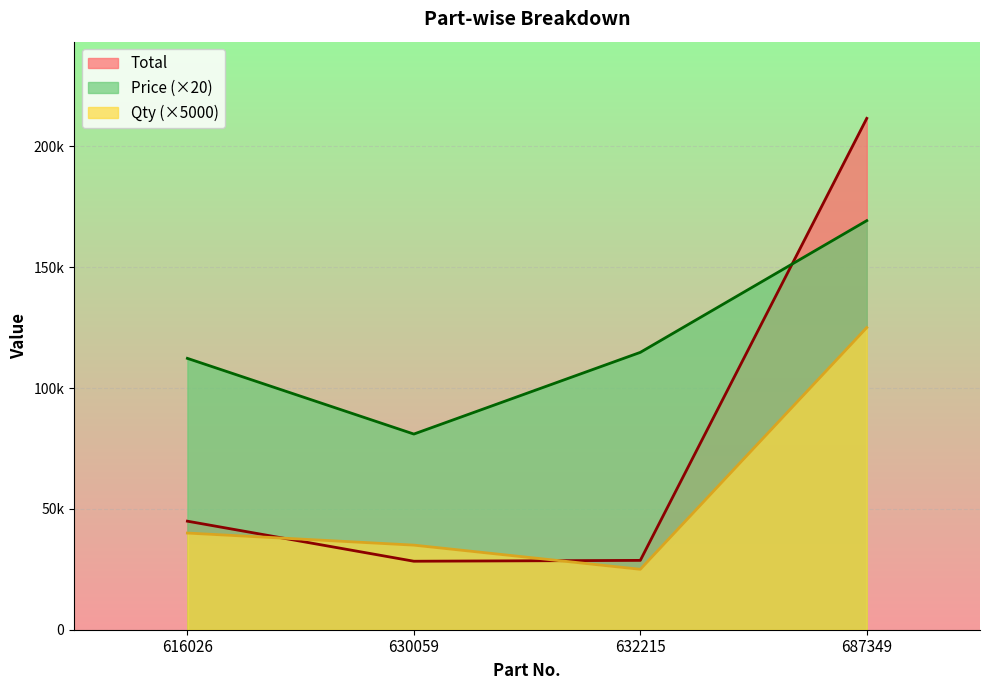

Where is the first local minimum for Price?

630059